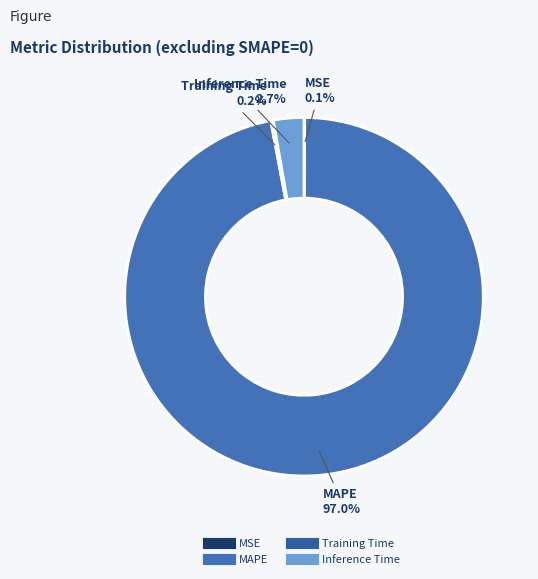

Which slice represents more than half of the pie?

MAPE